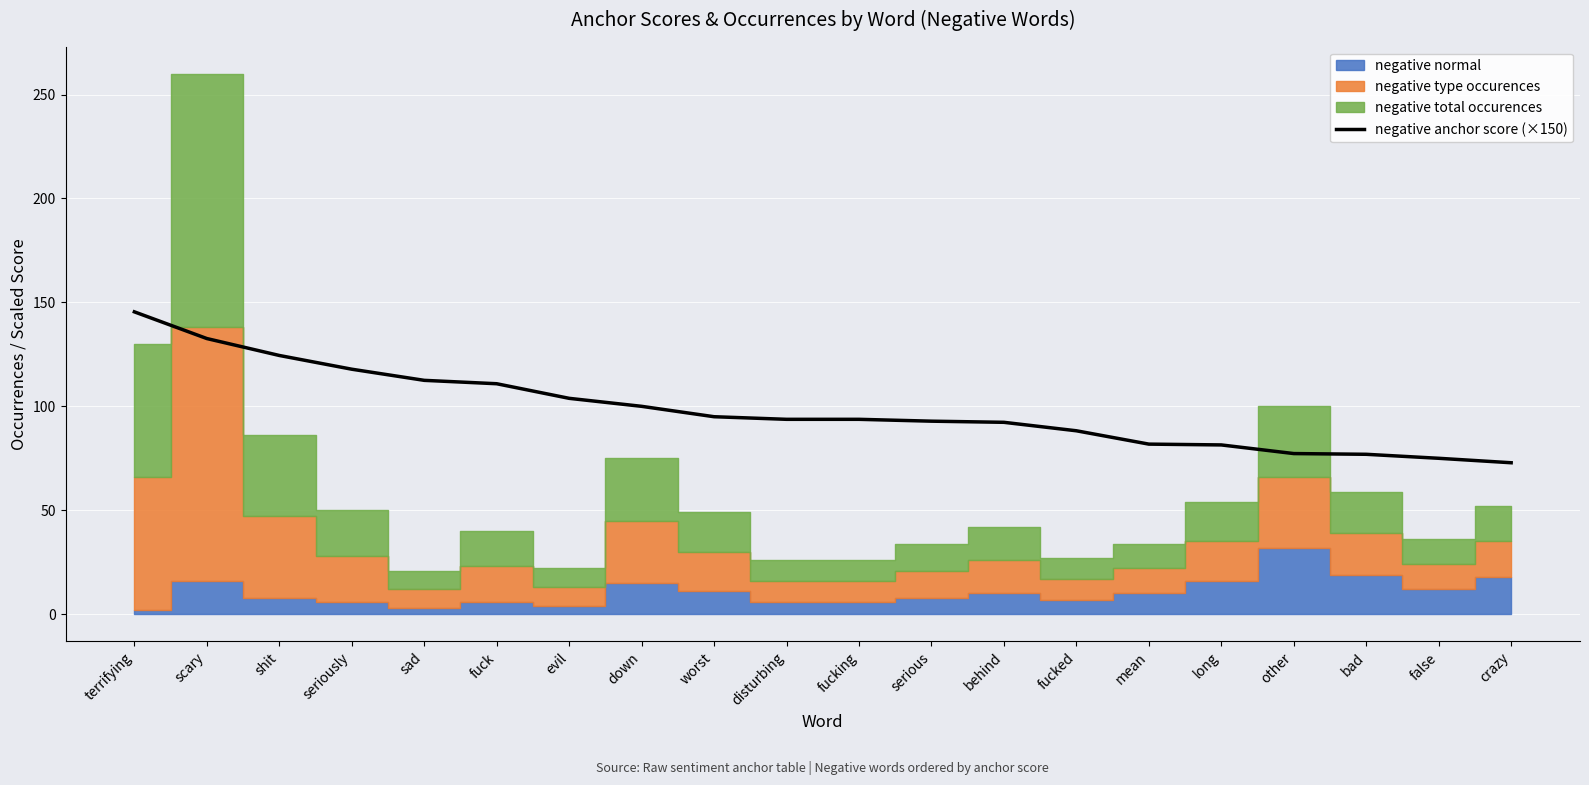

List the labels in order of value, smallest first.

crazy, false, bad, other, long, mean, fucked, behind, serious, disturbing, fucking, worst, down, evil, fuck, sad, seriously, shit, scary, terrifying